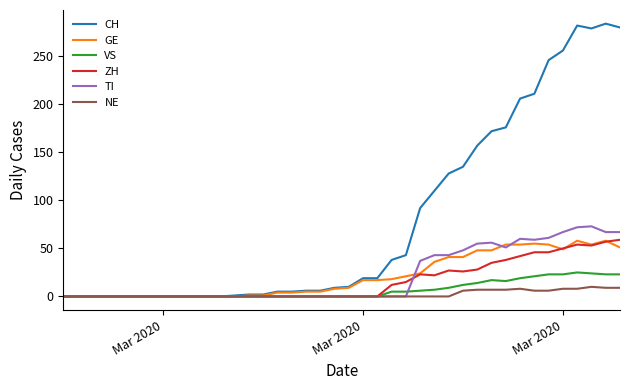

Which series has the largest total across all categories?

CH